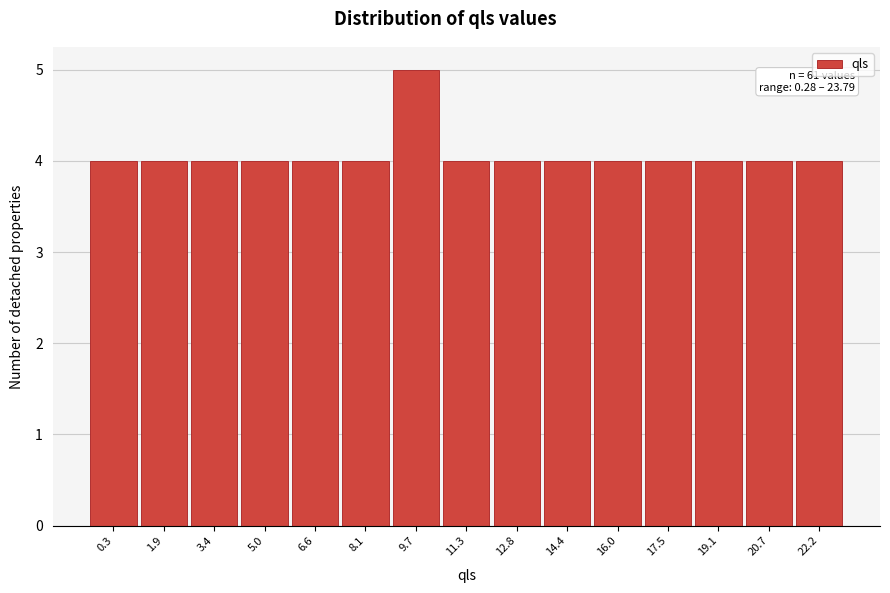

Reading left to right, list all the values displayed in this chart.

0.3=4	1.9=4	3.4=4	5.0=4	6.6=4	8.1=4	9.7=5	11.3=4	12.8=4	14.4=4	16.0=4	17.5=4	19.1=4	20.7=4	22.2=4